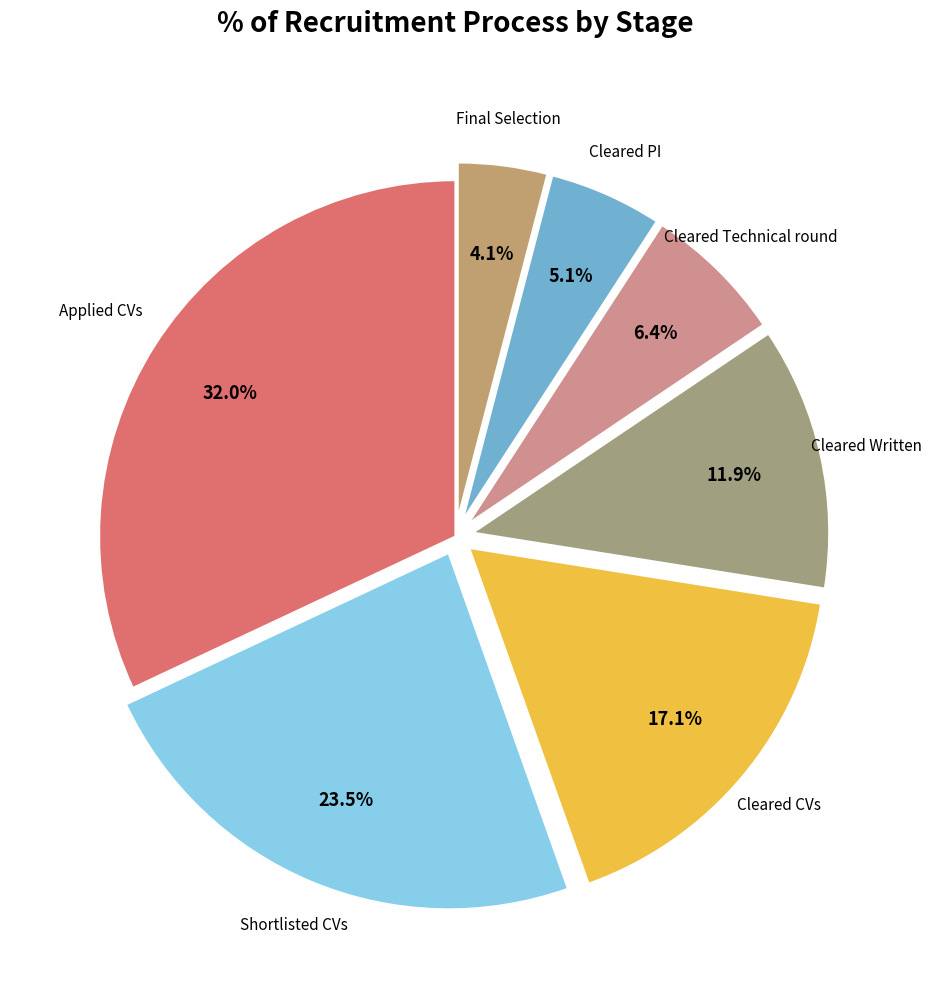

How many slices are in this pie chart?

7